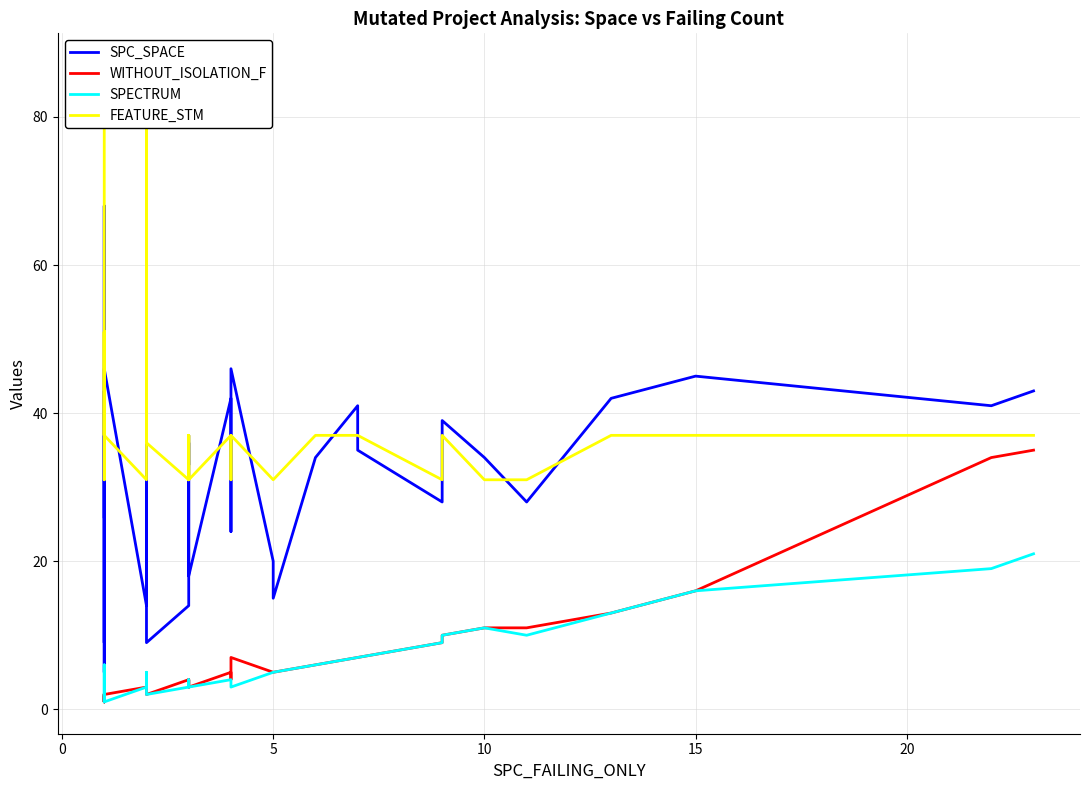

True or false: SPC_SPACE and WITHOUT_ISOLATION_F intersect in this chart.

False